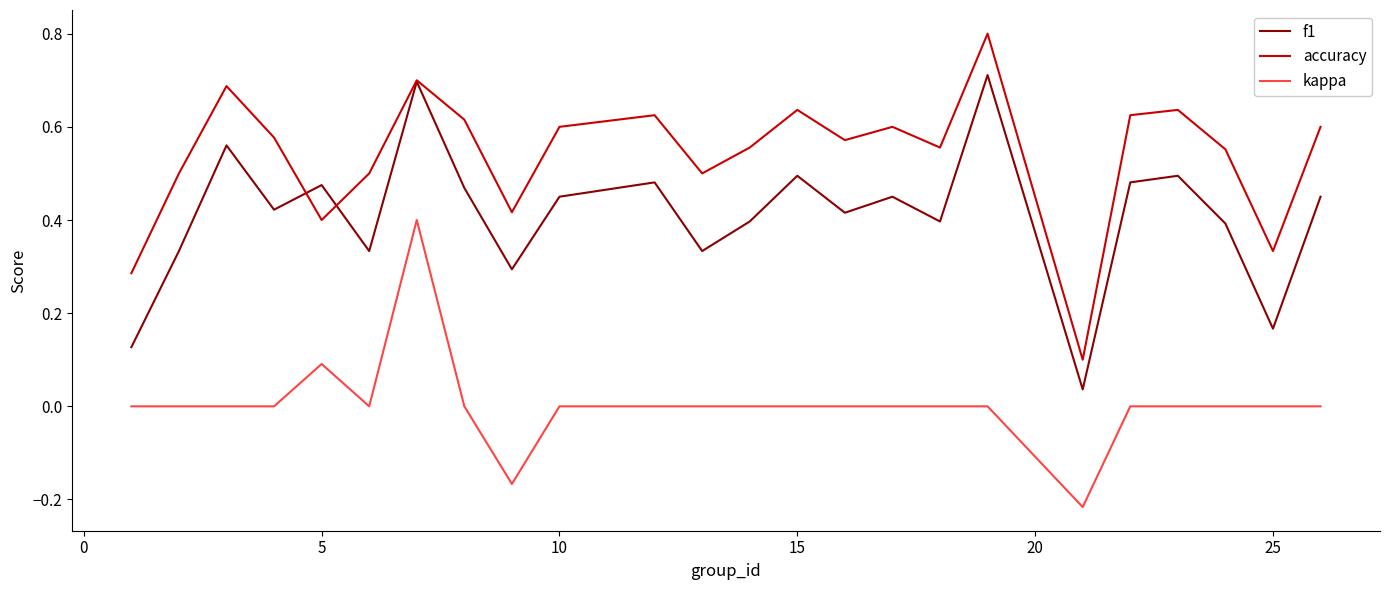

Which series has the largest total across all categories?

accuracy